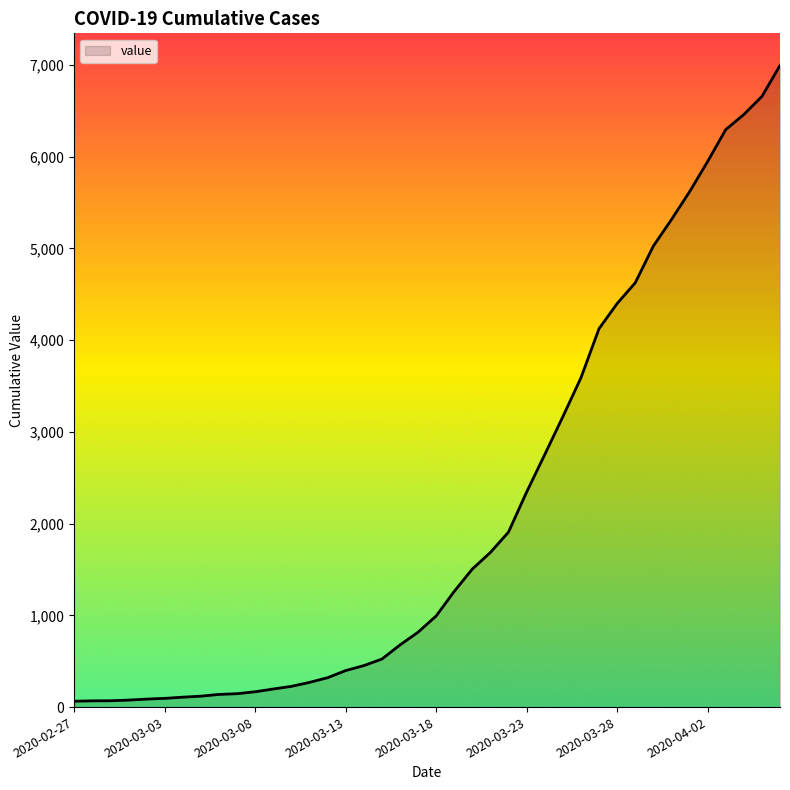

What is the maximum value shown in the chart?

6995